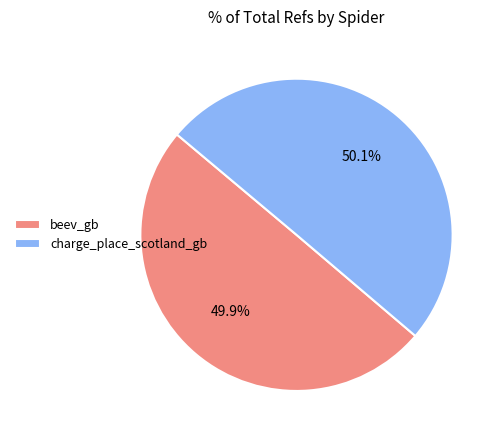

What percentage is the charge_place_scotland_gb slice, to the nearest percent?

50%